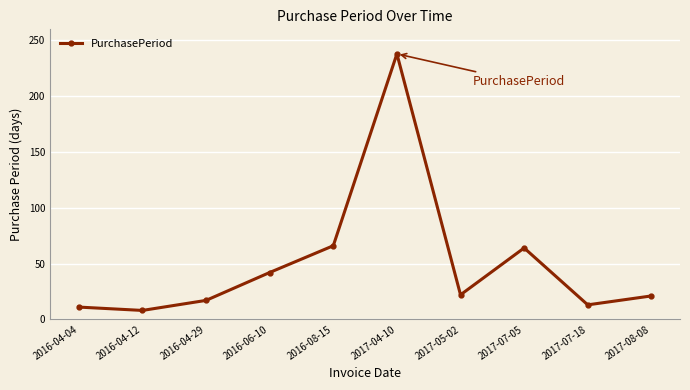

Which has a higher value, 2016-04-04 or 2017-04-10?

2017-04-10